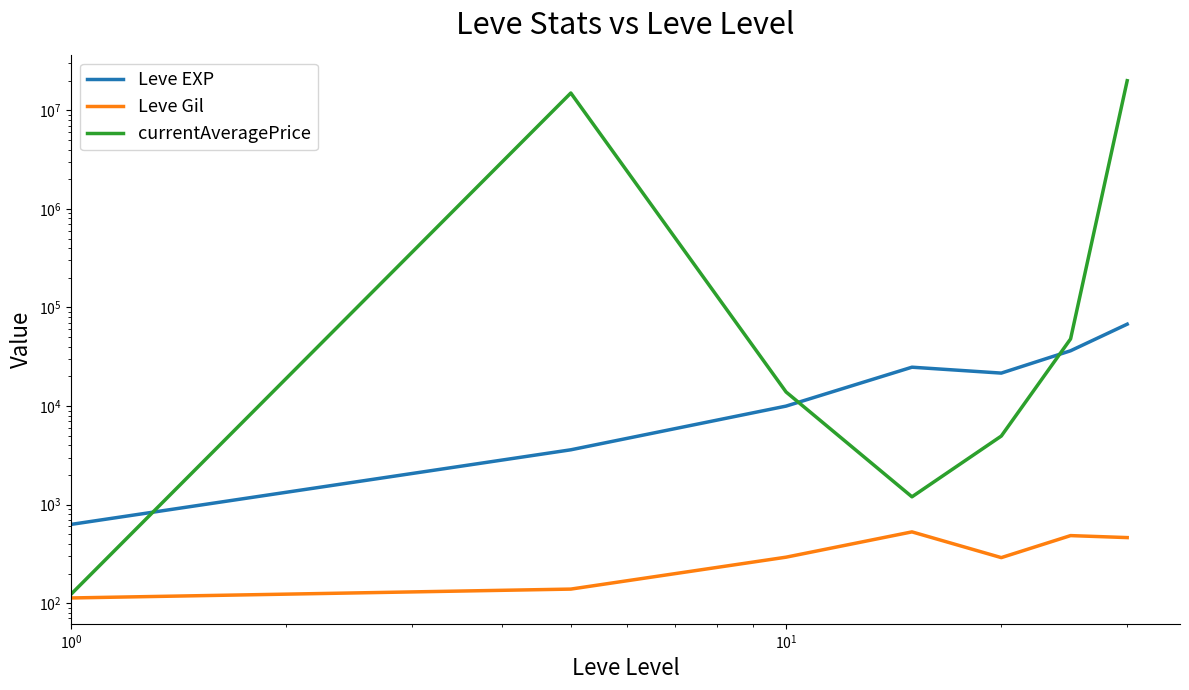

The currentAveragePrice series shows 13900.0 at $\mathdefault{10^{1}}$. True or false?

True